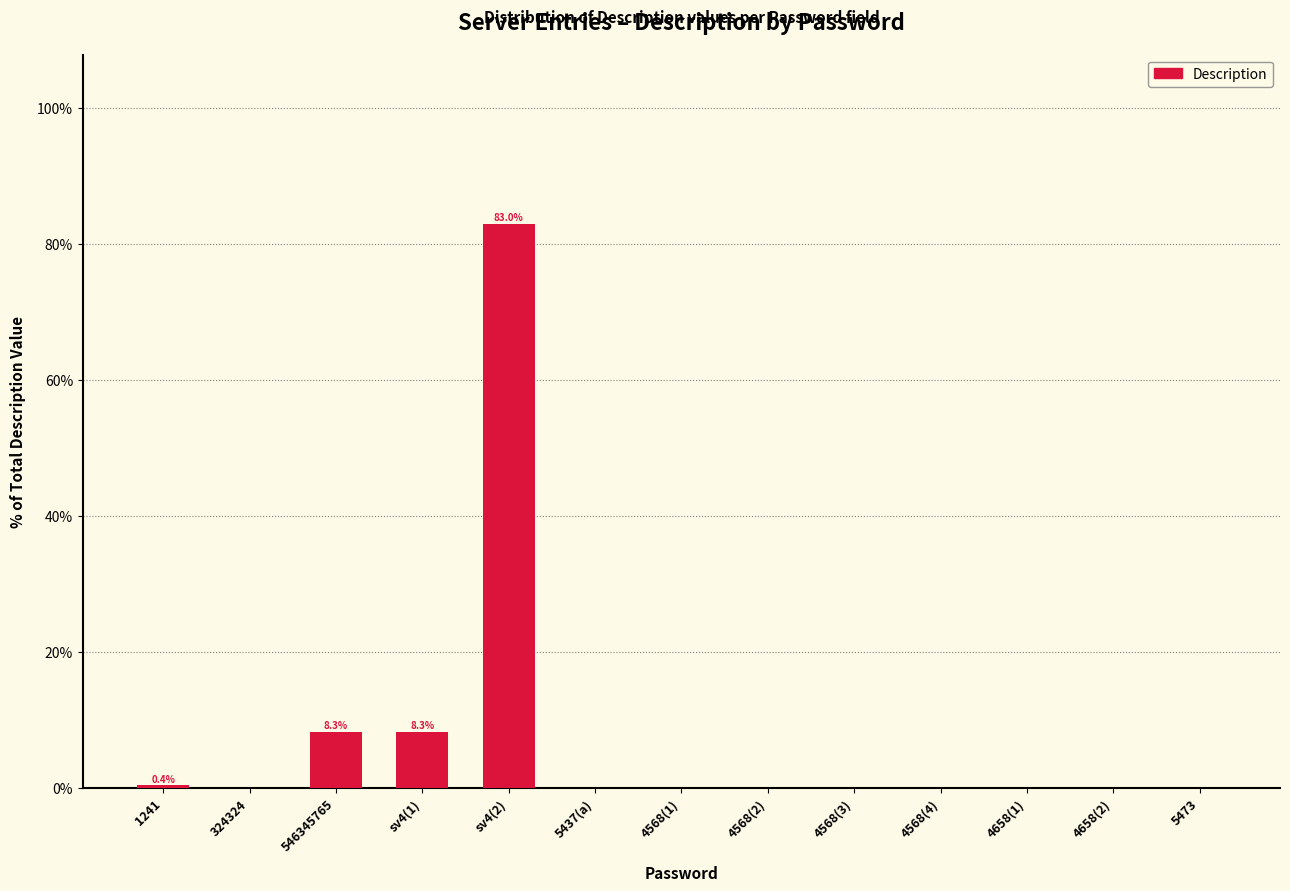

Is it true that the value at 4568(4) is 0.0?

True